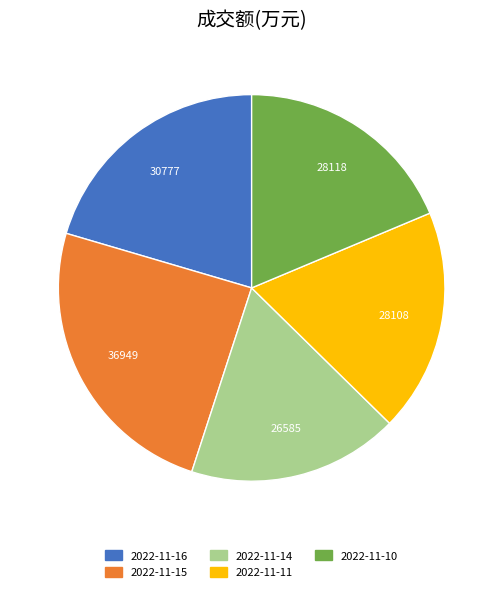

What is the smallest slice in the pie chart?

2022-11-14